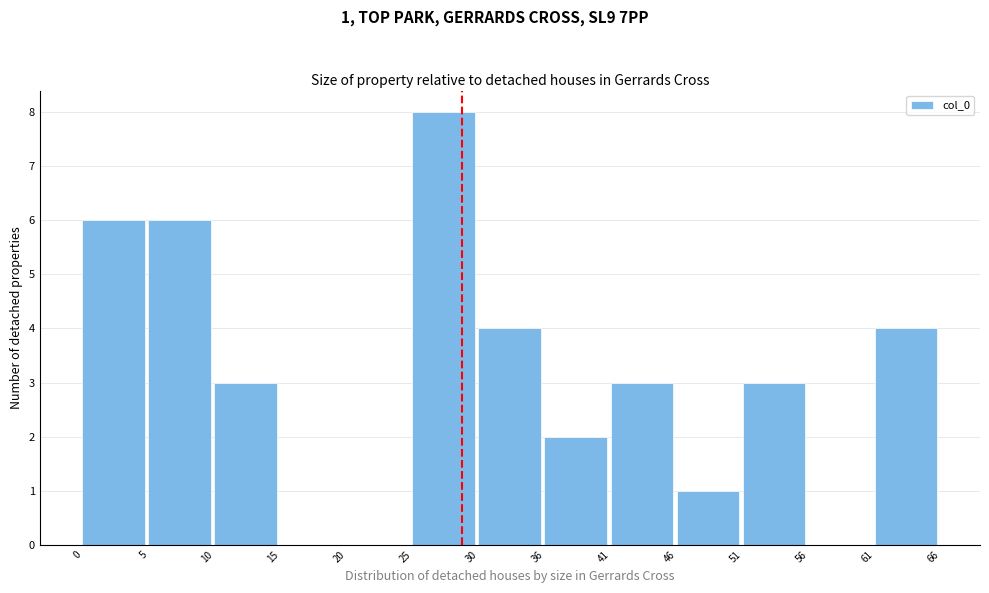

Over which range of the x-axis is the bar tallest?

25 to 30